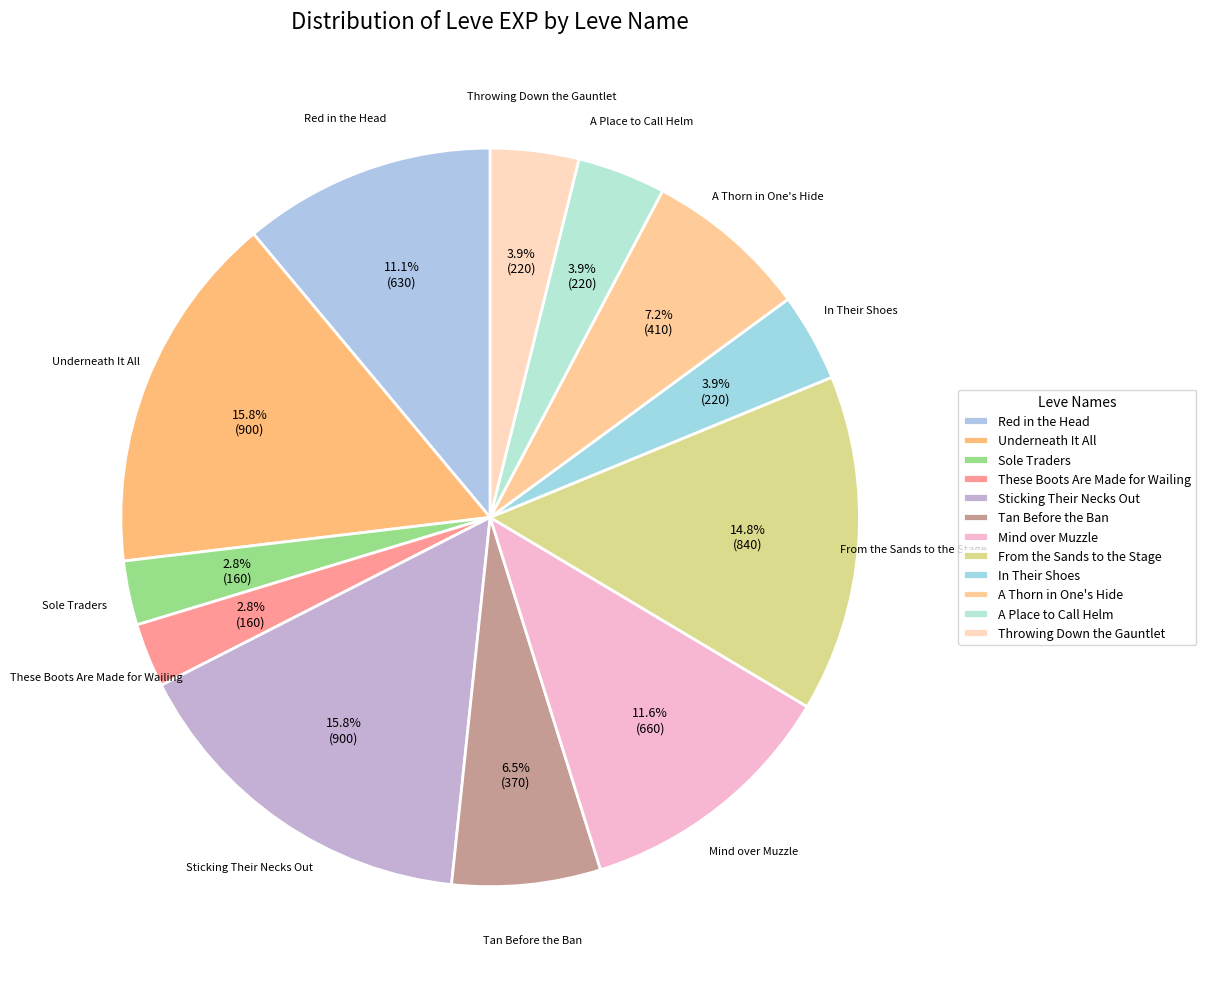

How many slices are in this pie chart?

12